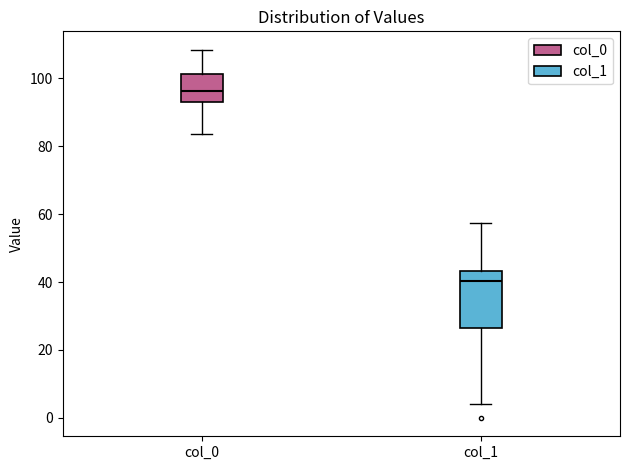

Reading left to right, read every box against the y-axis: the position of its median line, the range the box covers, and the ends of its whiskers. The values are not printed on the chart, so give them approximately, as read against the axis.

col_0: median 96, box 92 to 102, whiskers 84 to 108
col_1: median 40, box 26 to 44, whiskers 4 to 58